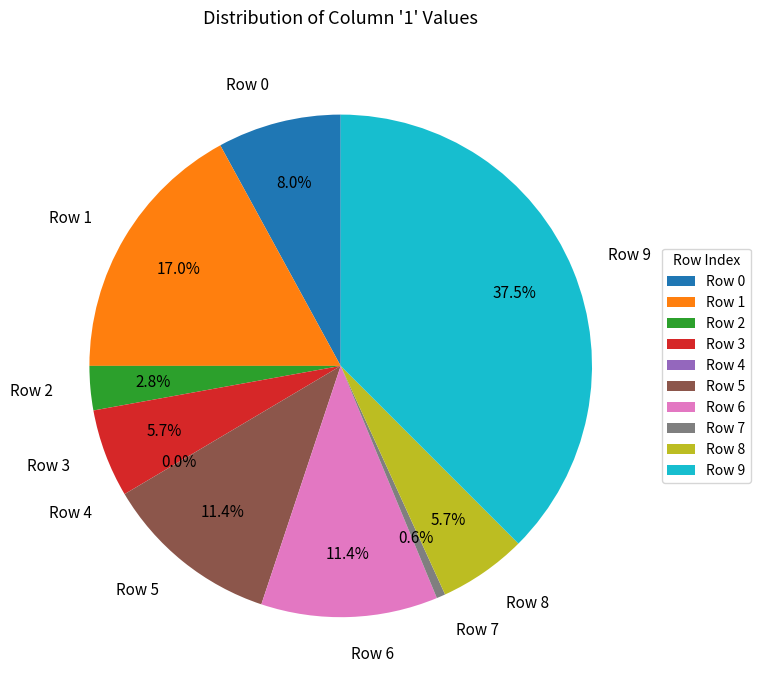

Which slice is the smallest?

Row 4